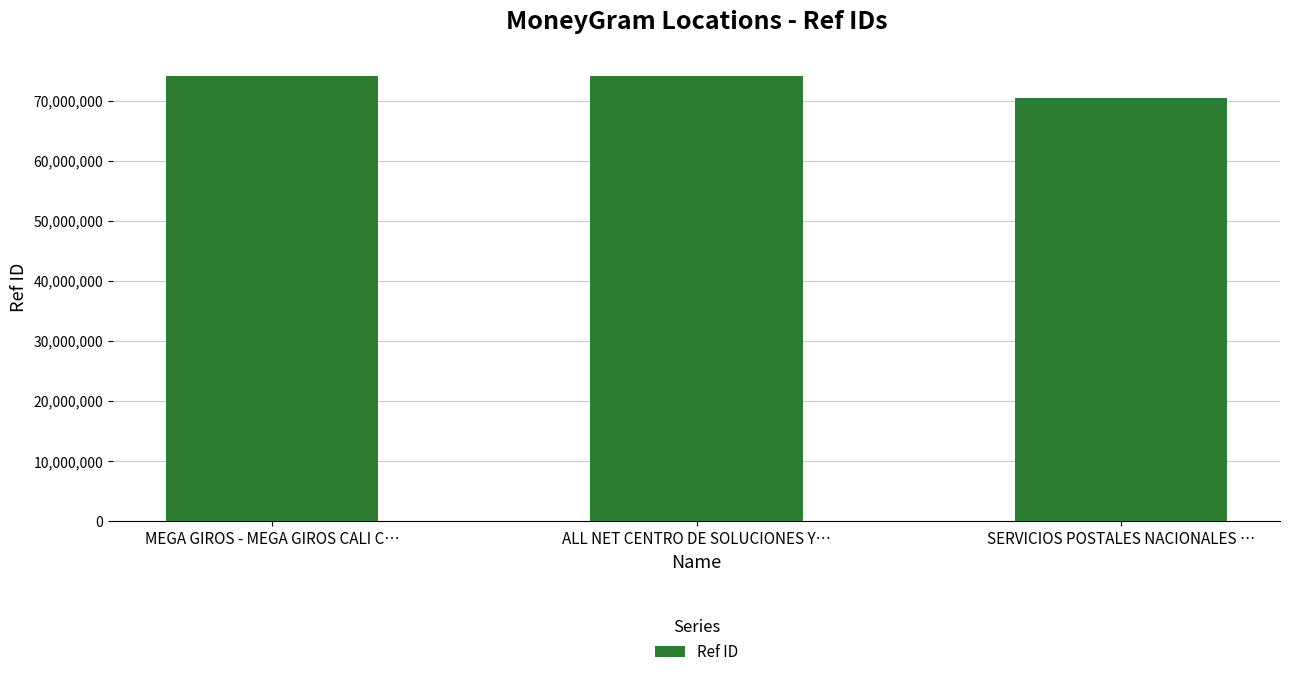

At which category does the chart reach its minimum across all series?

SERVICIOS POSTALES NACIONALES …